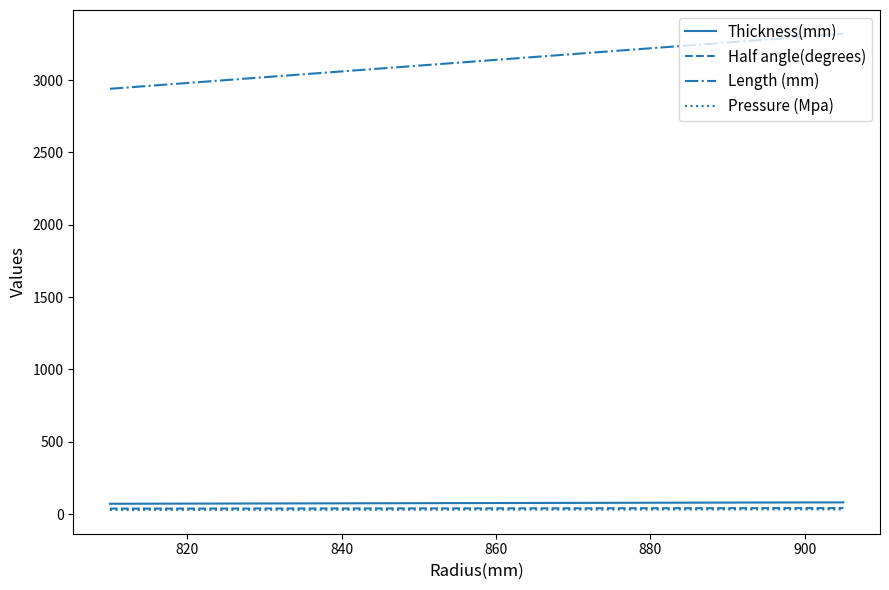

What is the maximum value shown in the chart?

3320.0